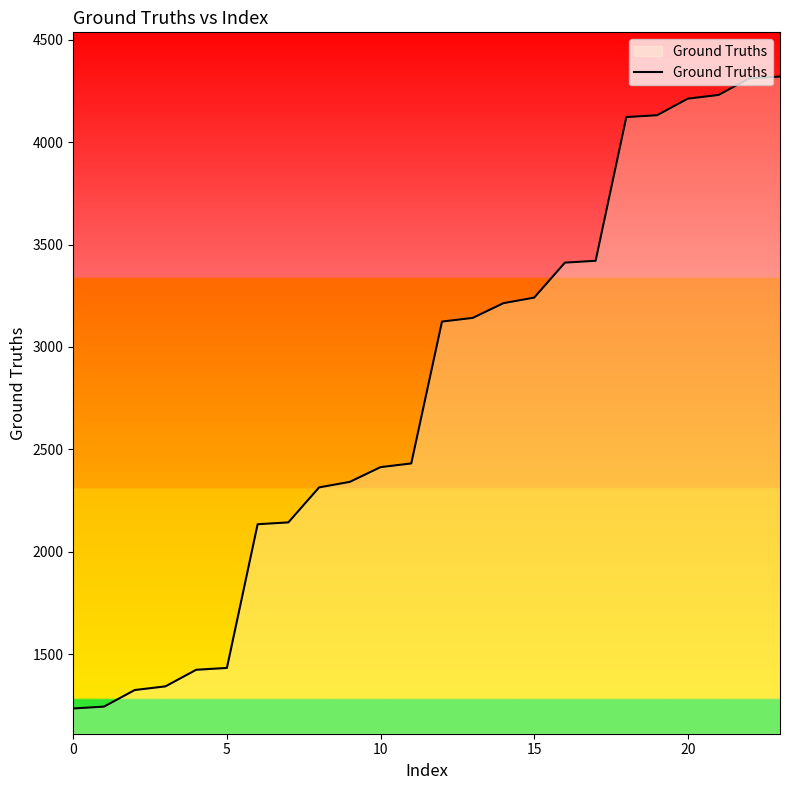

What is the difference between the maximum and minimum values?

3087